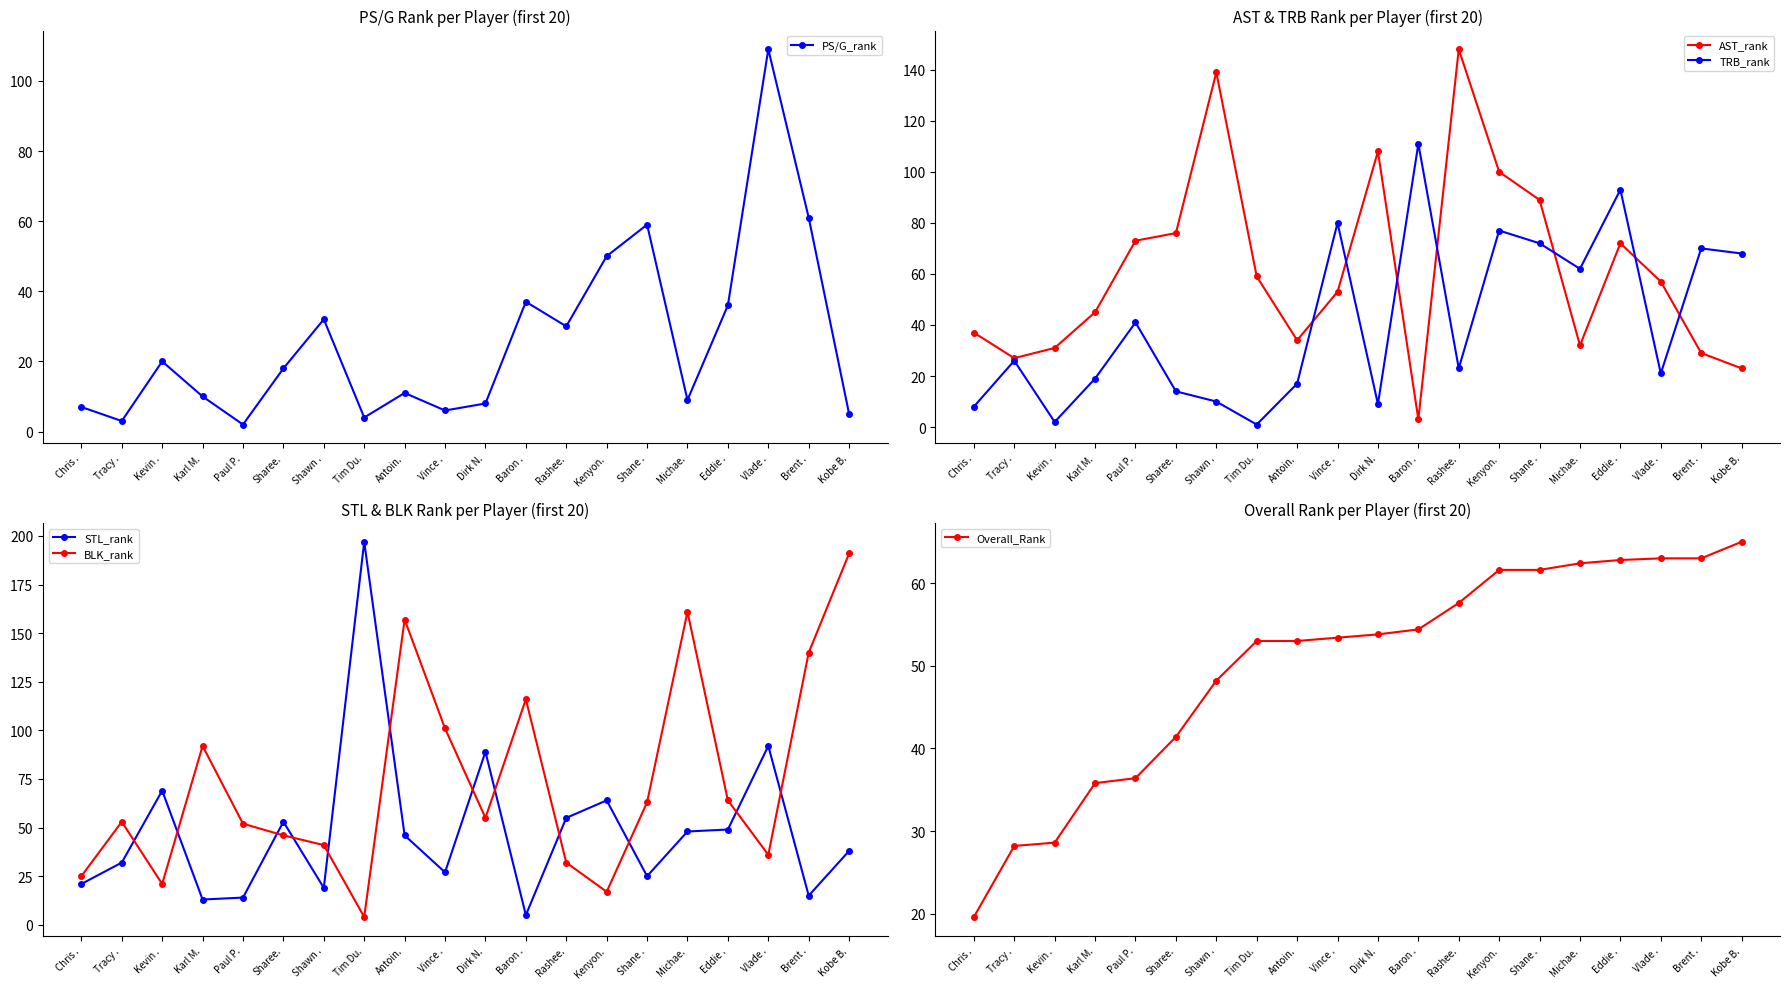

How many values in the STL_rank series are below 46?

10